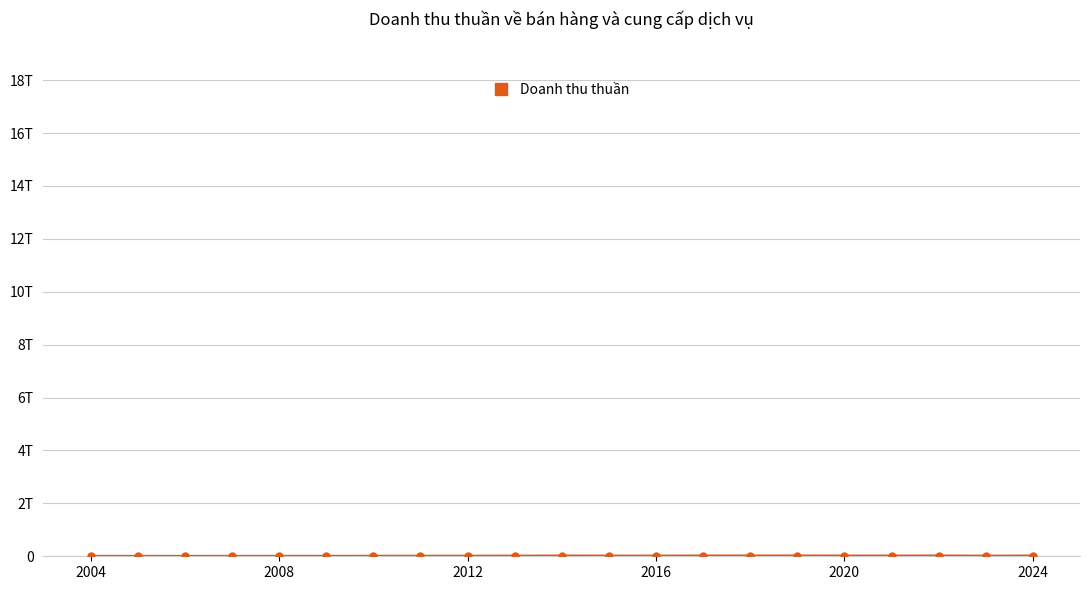

Does the chart have visible grid lines?

Yes